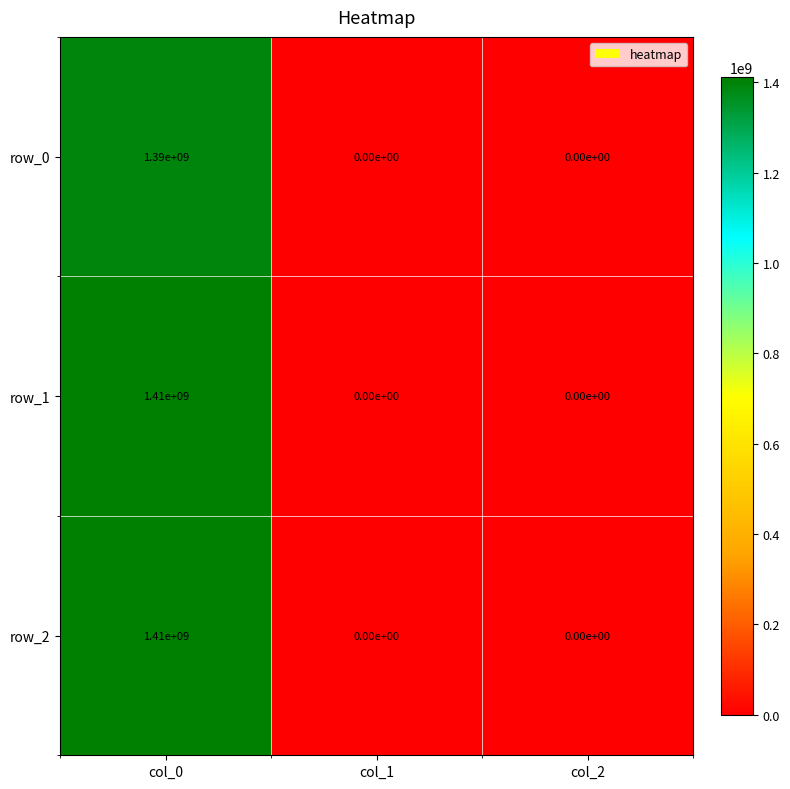

What is the maximum value shown in the chart?

1410000000